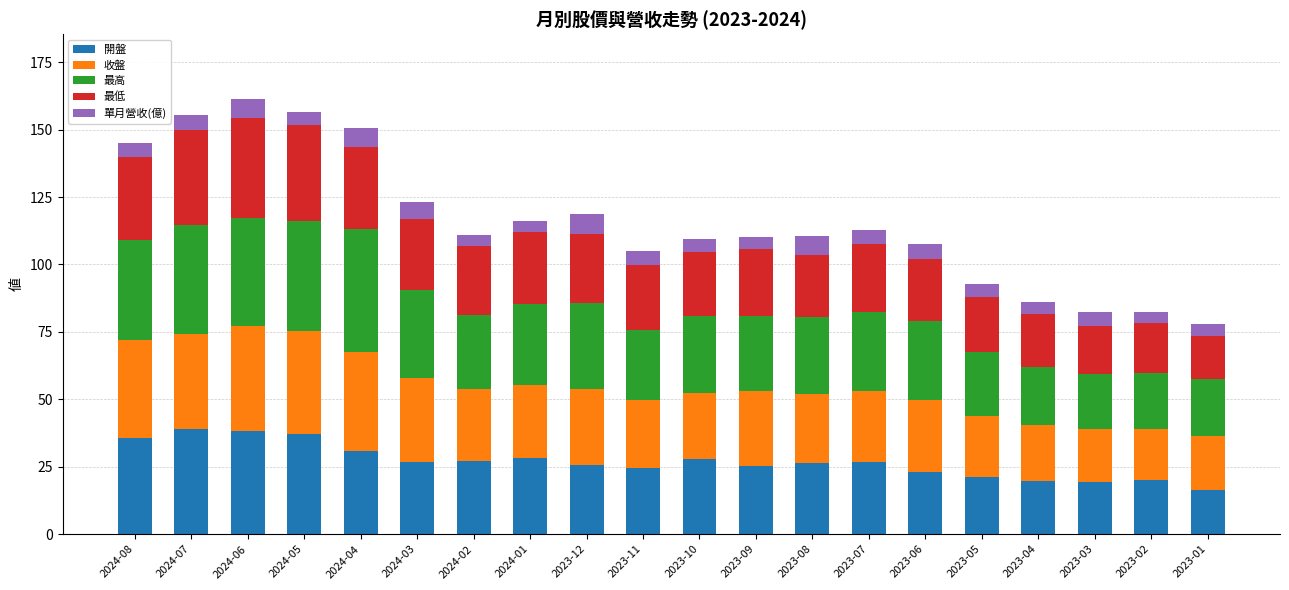

How many categories are shown in the chart?

20